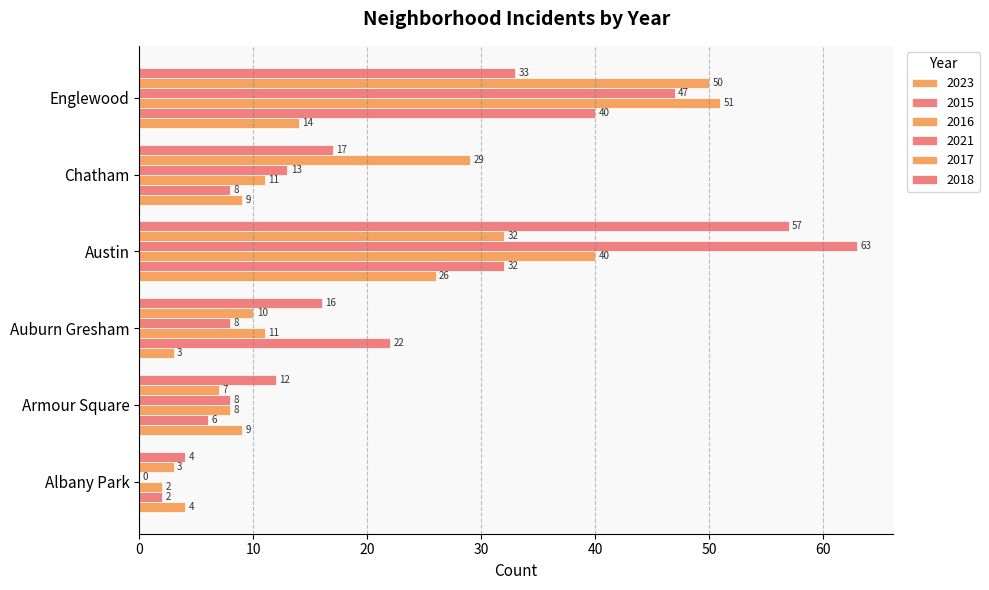

Count the number of data series in this chart.

6